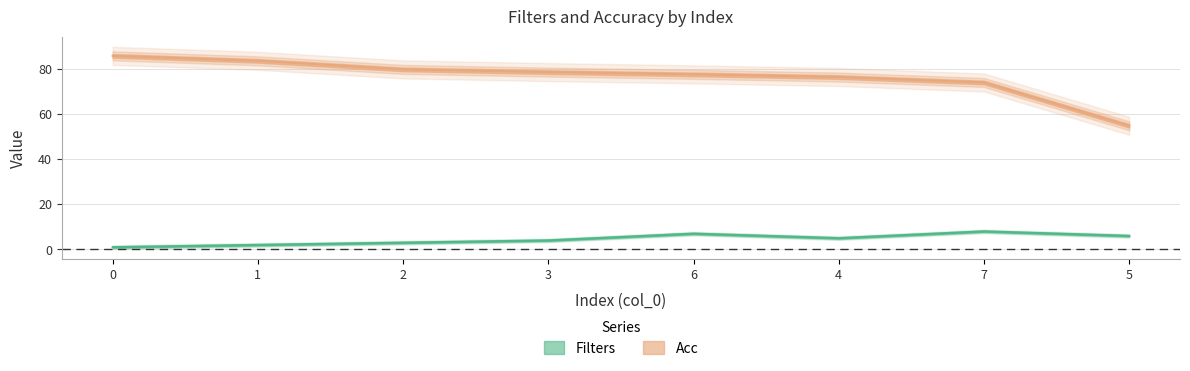

What is the greatest value displayed?

85.8